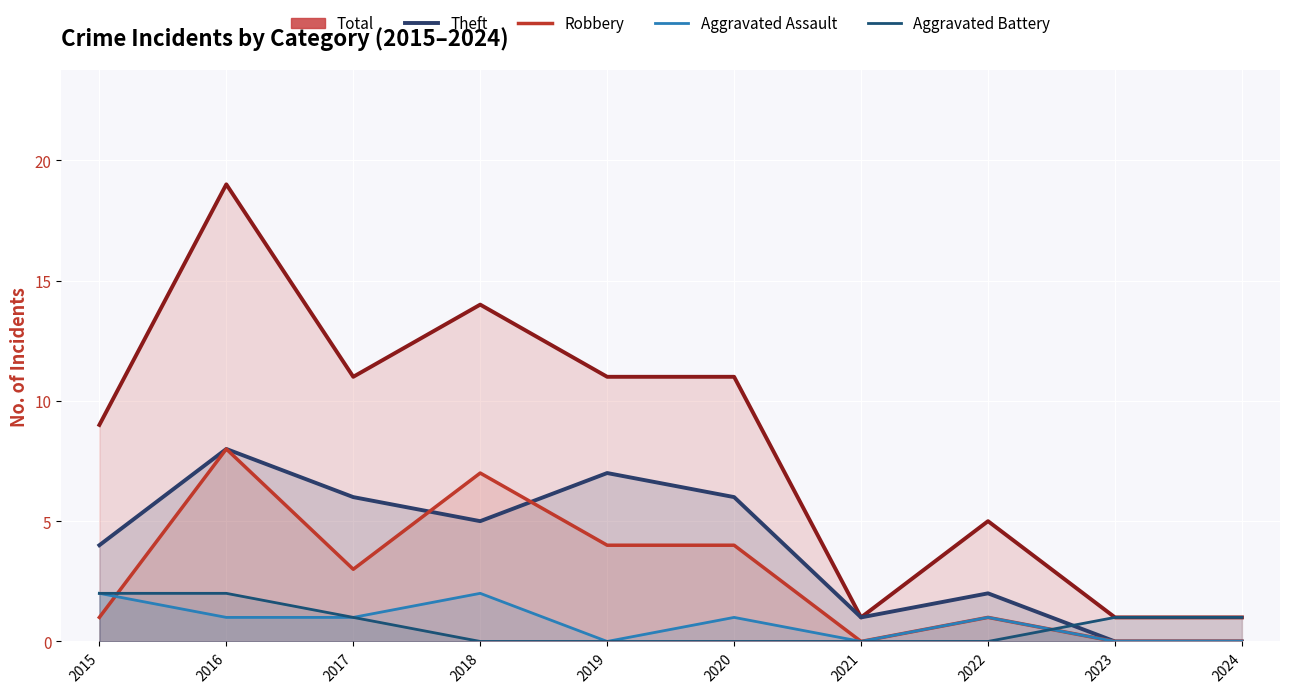

How many intersections are there between Aggravated Assault and Robbery?

1